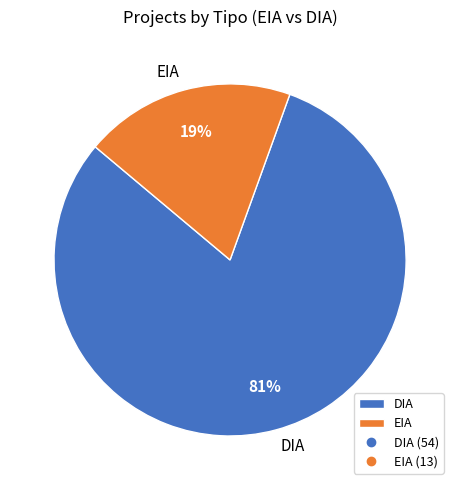

True or false: DIA accounts for 66% of the total.

False